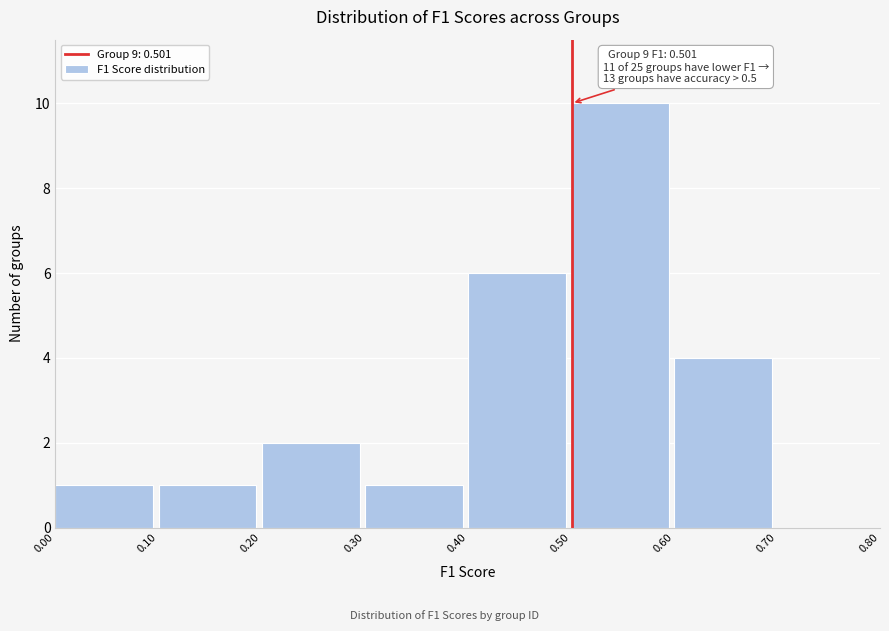

Which range on the x-axis has the tallest bar?

0.50 to 0.60